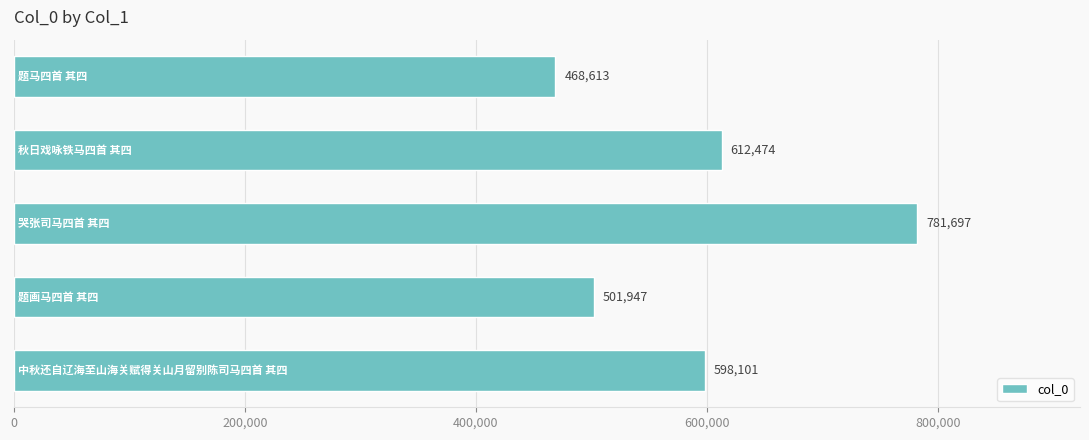

What is the value of the 5th bar from the top?

598101